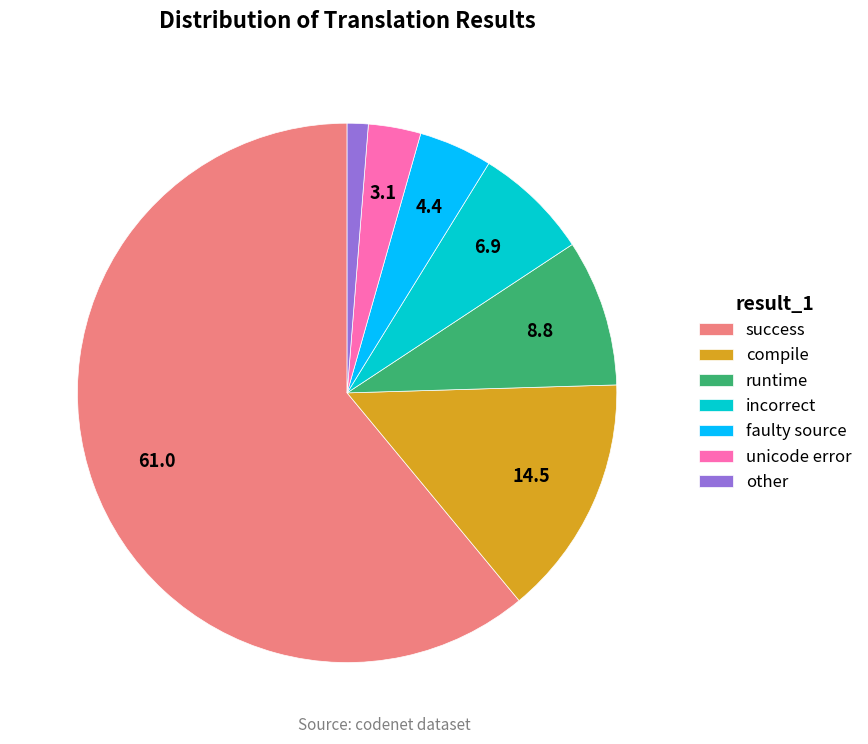

Do compile and other together represent more than half of the pie?

No